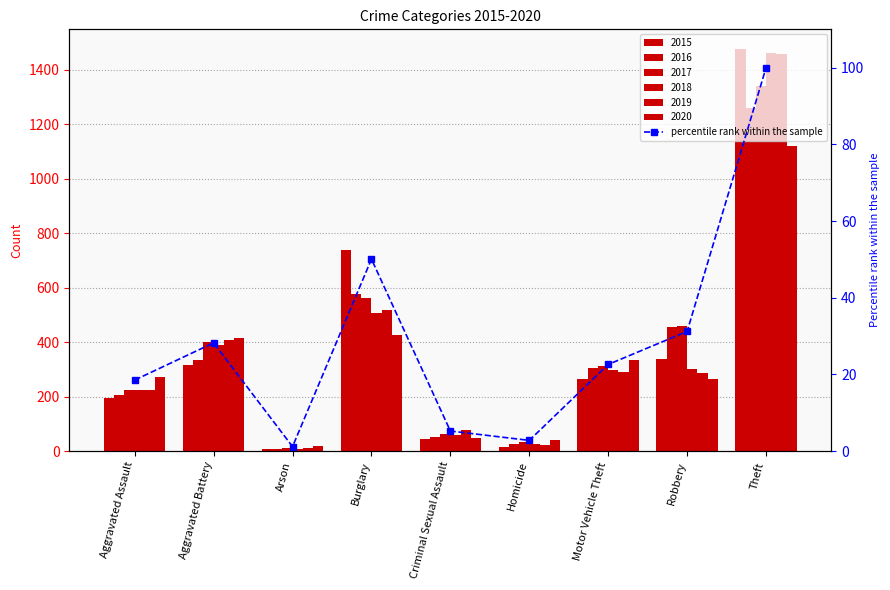

What position from the right is Robbery?

2